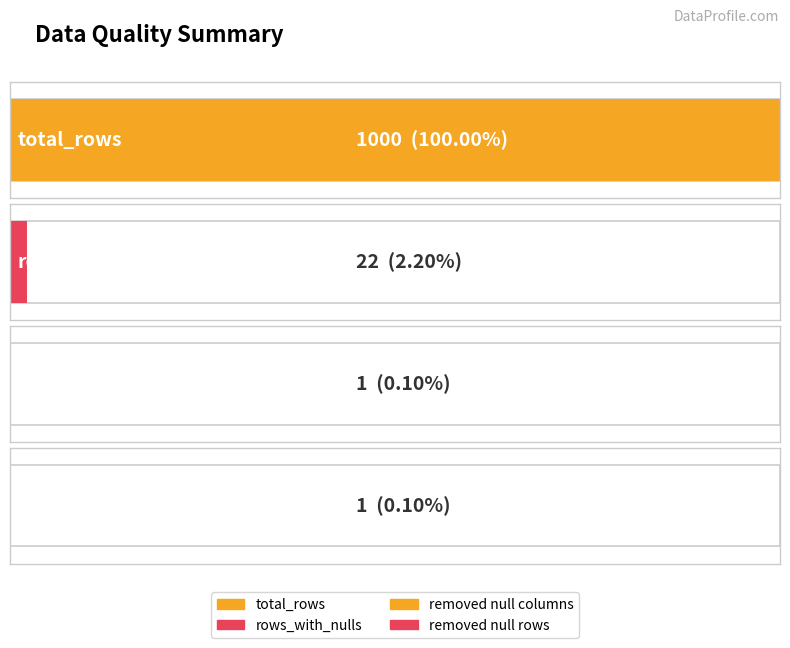

What is the label of the 3rd bar from the right?

rows_with_nulls